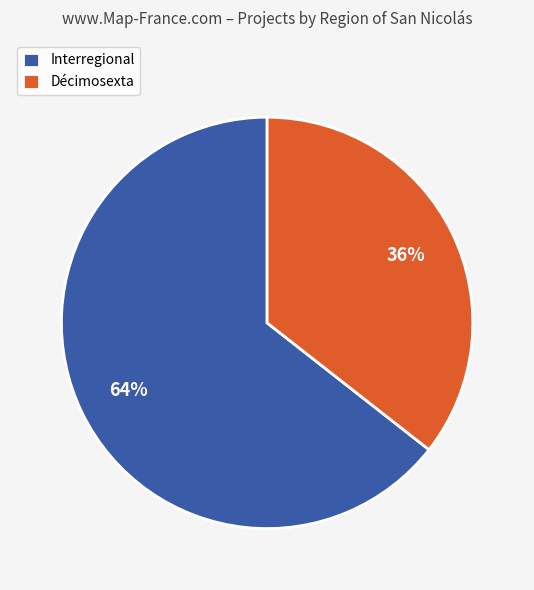

Combined, do Interregional and Décimosexta account for over 50%?

Yes